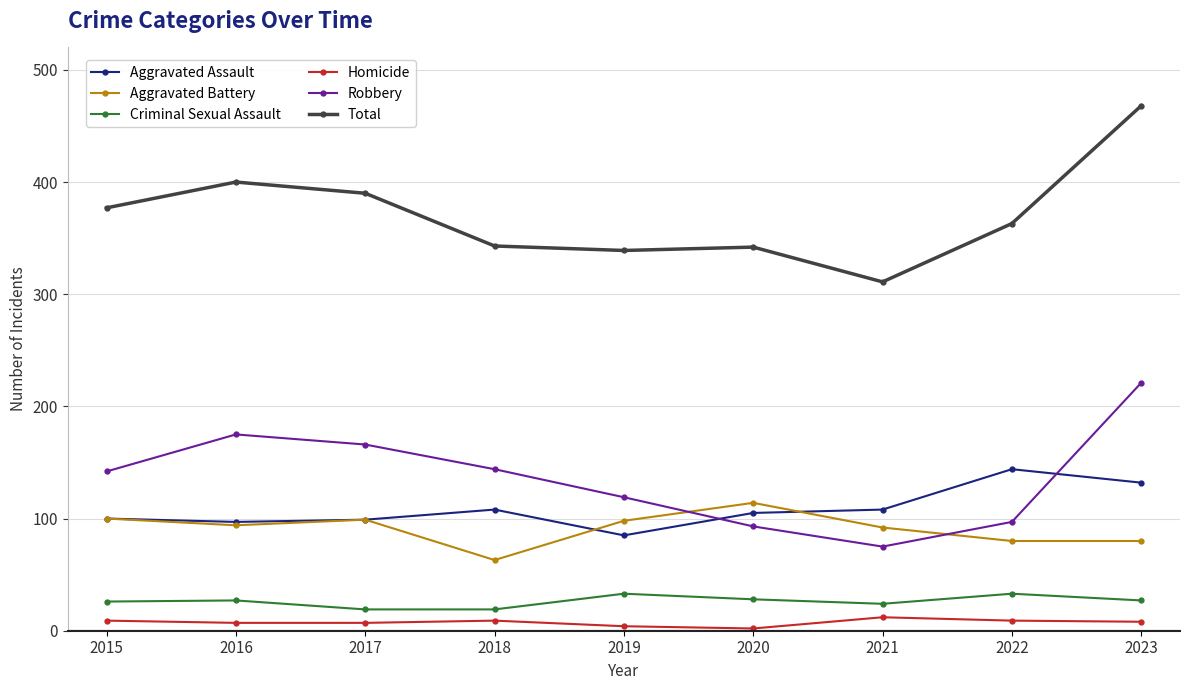

Where does the Total series first go above 363?

2015